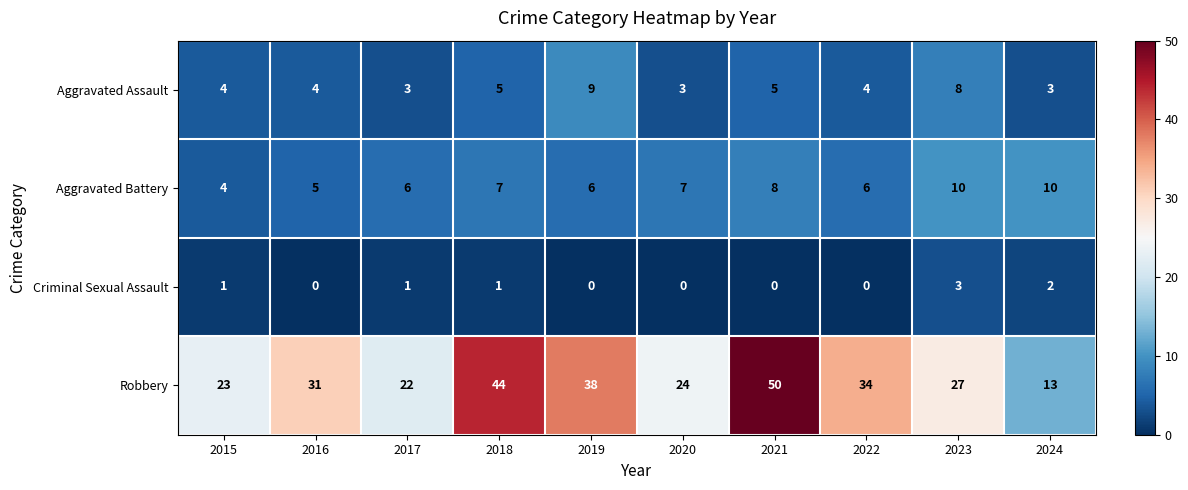

Is the value of Aggravated Battery at 2016 greater than the value of Aggravated Assault at 2022?

Yes